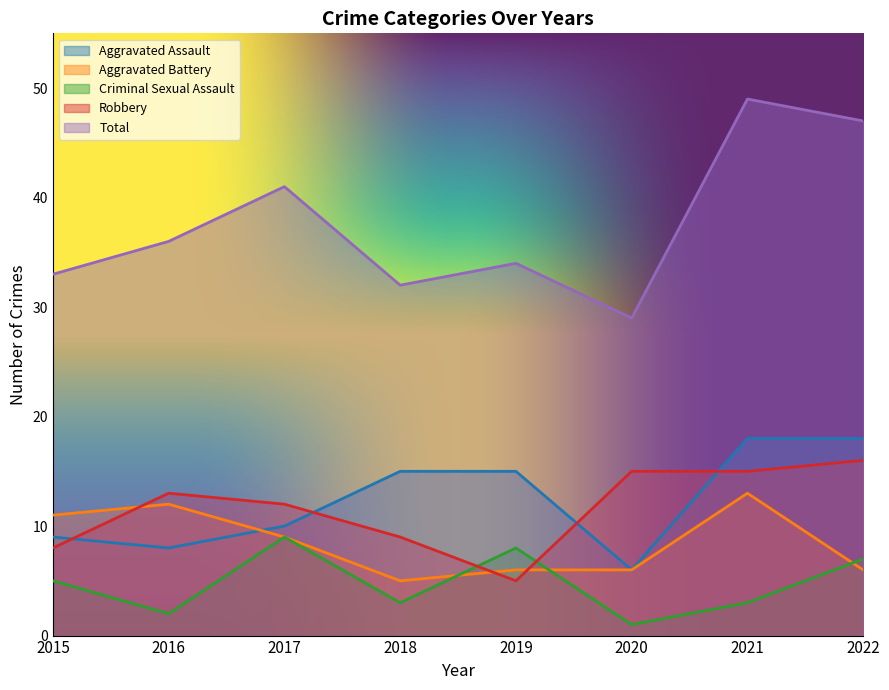

The value of Criminal Sexual Assault at 2022 is 4. True or false?

False